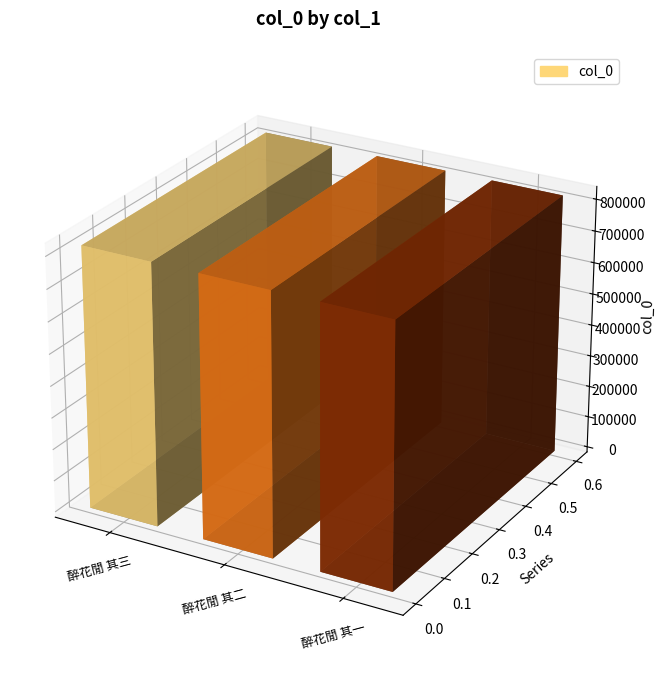

True or false: the data shows 822742 at 醉花閒 其二.

True